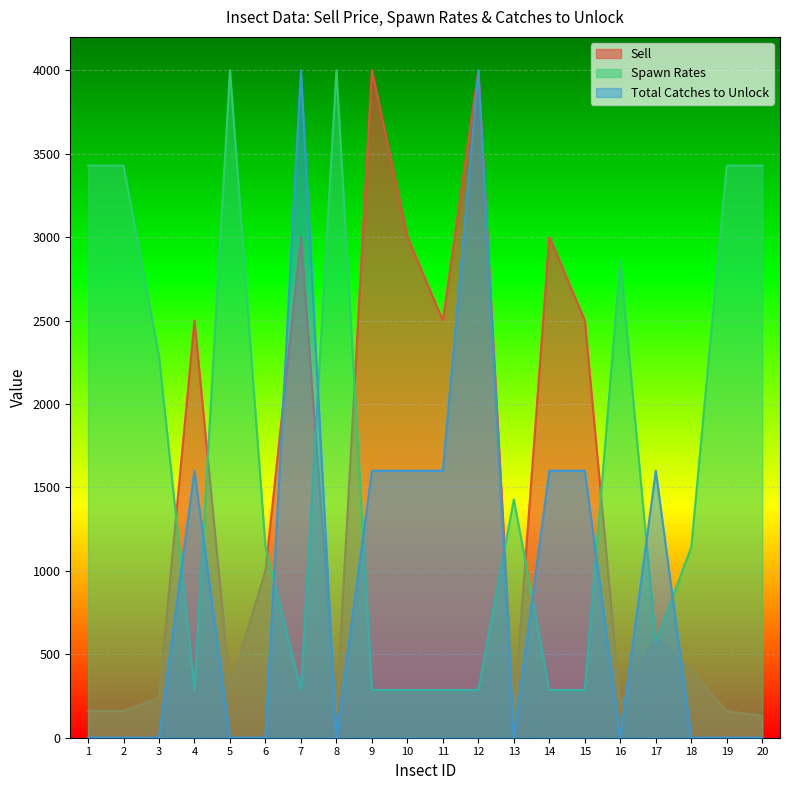

Reading left to right, extract all data points from this chart.

Sell: 160.0	160.0	240.0	2500.0	300.0	1000.0	3000.0	140.0	4000.0	3000.0	2500.0	4000.0	130.0	3000.0	2500.0	200.0	600.0	400.0	160.0	130.0
Spawn Rates: 3428.6	3428.6	2285.7	285.7	4000.0	1142.9	285.7	4000.0	285.7	285.7	285.7	285.7	1428.6	285.7	285.7	2857.1	571.4	1142.9	3428.6	3428.6
Total Catches to Unlock: 0.0	0.0	0.0	1600.0	0.0	0.0	4000.0	0.0	1600.0	1600.0	1600.0	4000.0	0.0	1600.0	1600.0	0.0	1600.0	0.0	0.0	0.0